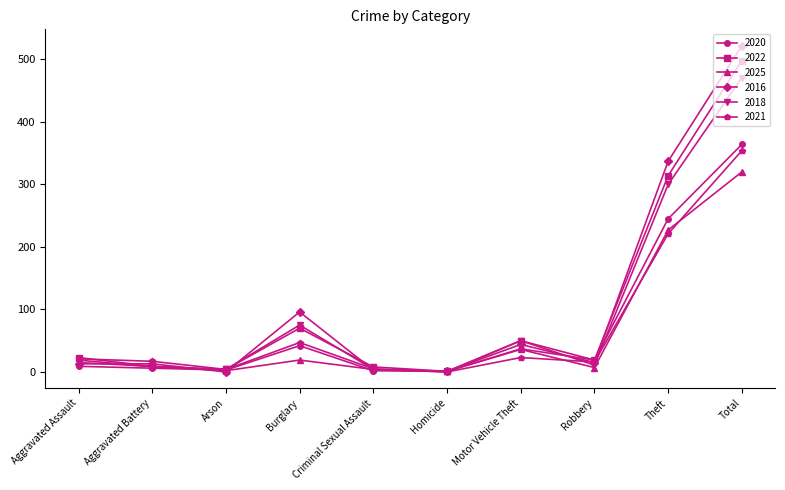

What is the label of the 5th point from the left?

Criminal Sexual Assault